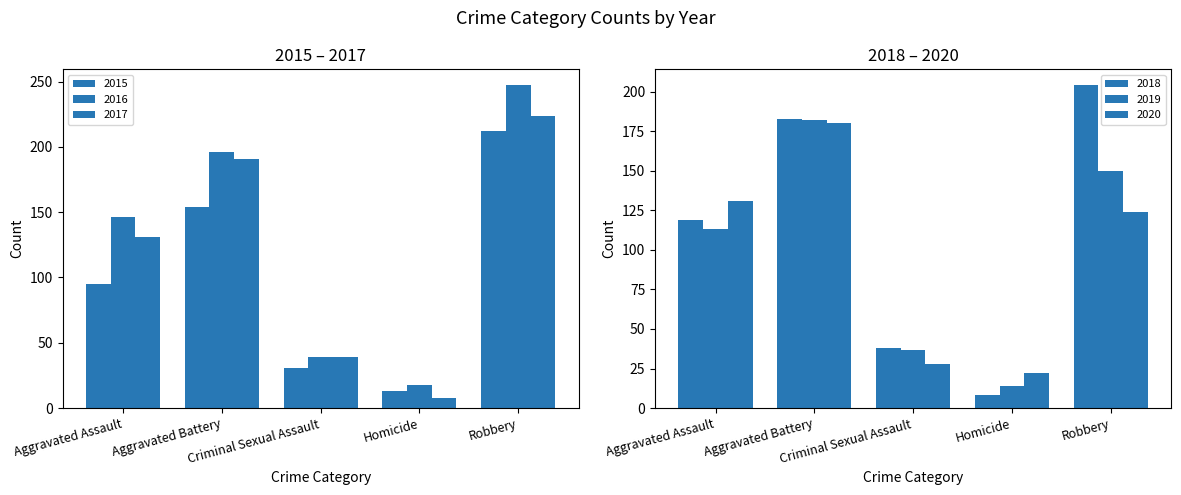

How many series are shown in this chart?

6